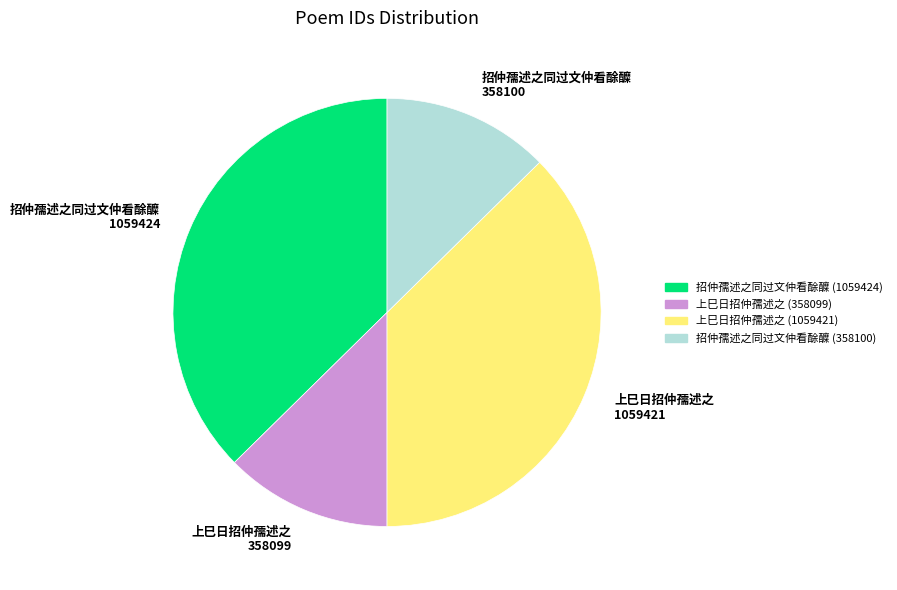

Do 上巳日招仲孺述之 1059421 and 招仲孺述之同过文仲看酴醾 1059424 together represent more than half of the pie?

Yes